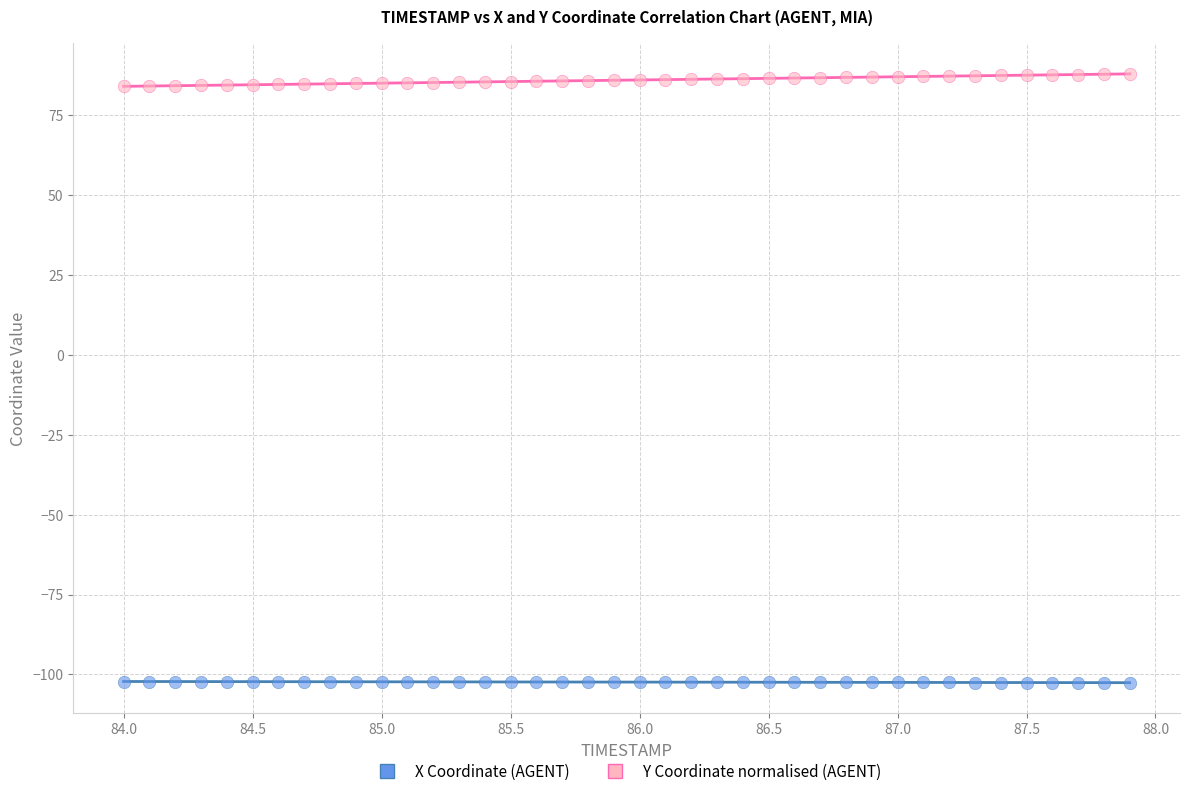

What is the X range (max minus min) for the scatter plot?

3.9